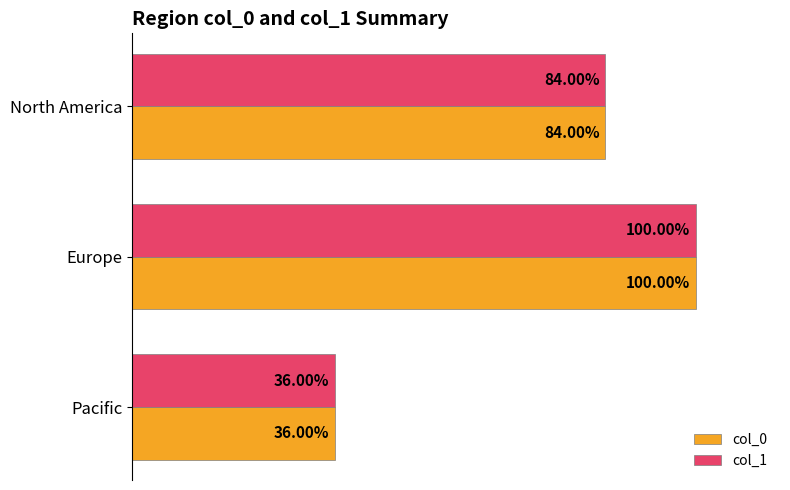

Which category has the lowest value across all series?

Pacific